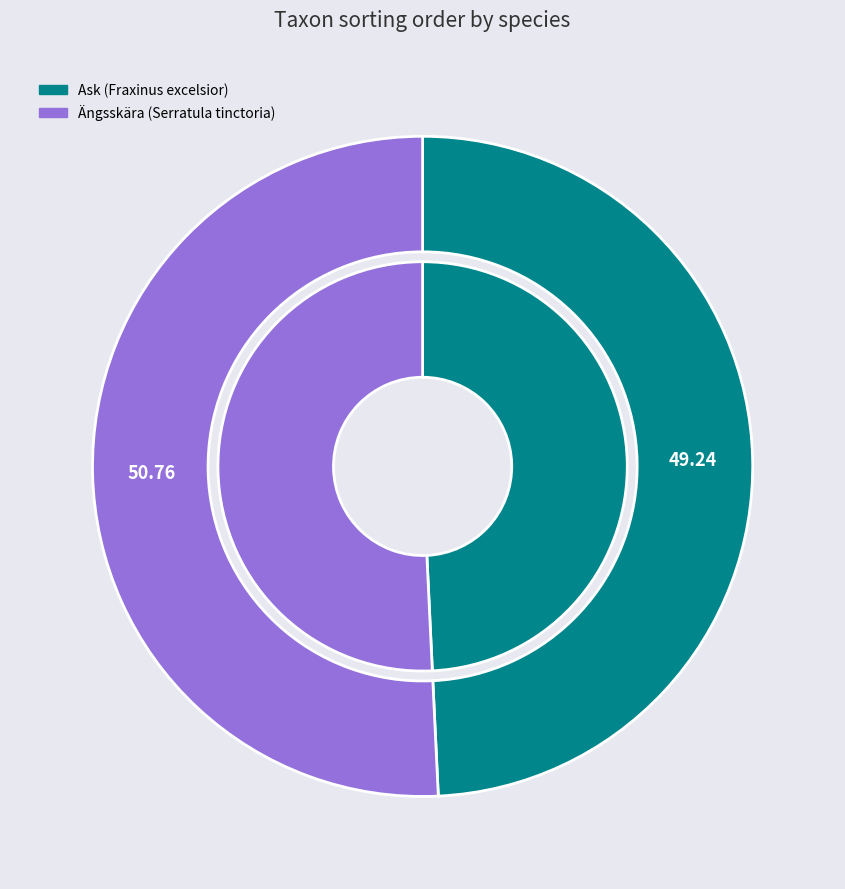

What percentage is the Ask (Fraxinus excelsior) slice, to the nearest percent?

49%